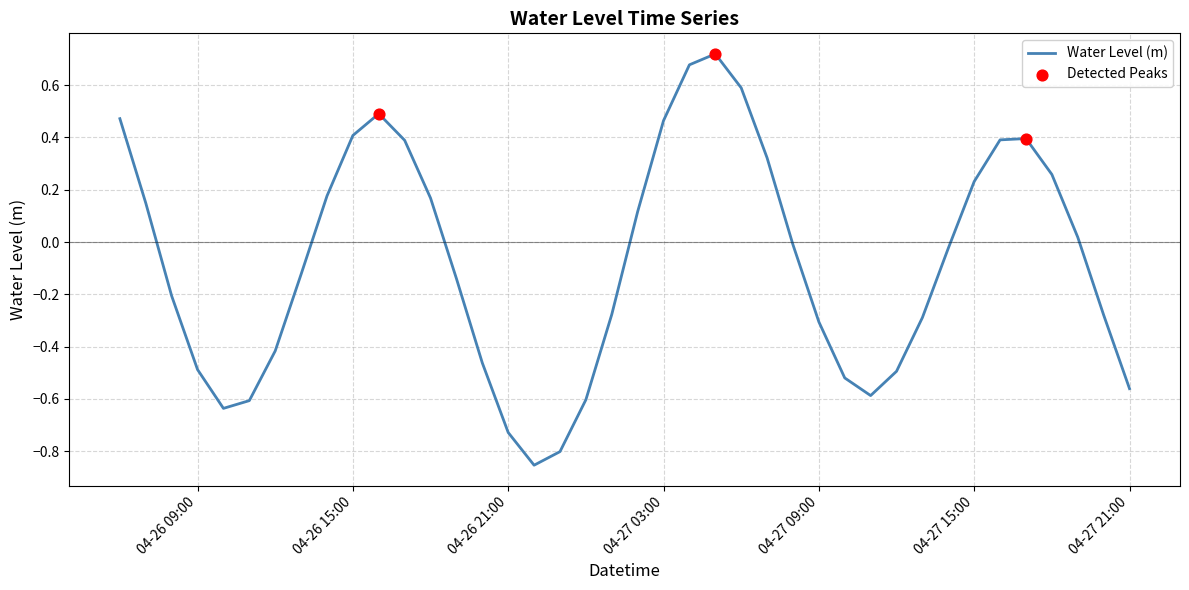

What is the difference between the maximum and minimum values?

1.6